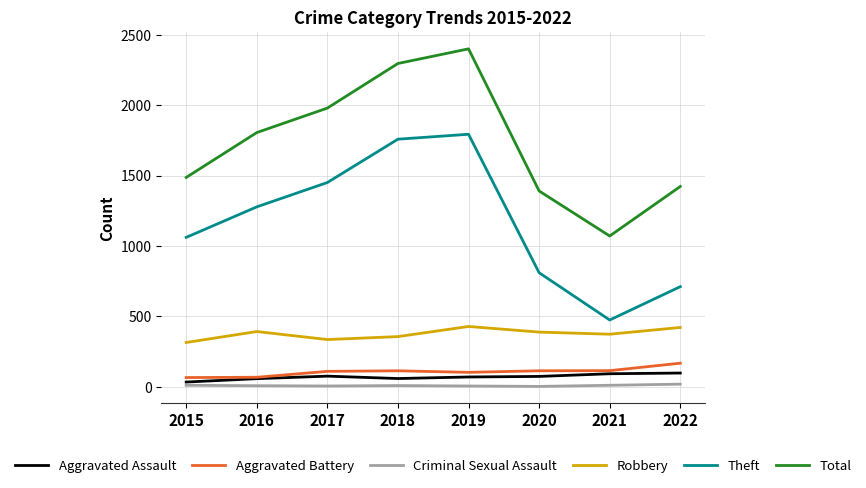

Count the Criminal Sexual Assault values in the range 5 to 10.

6